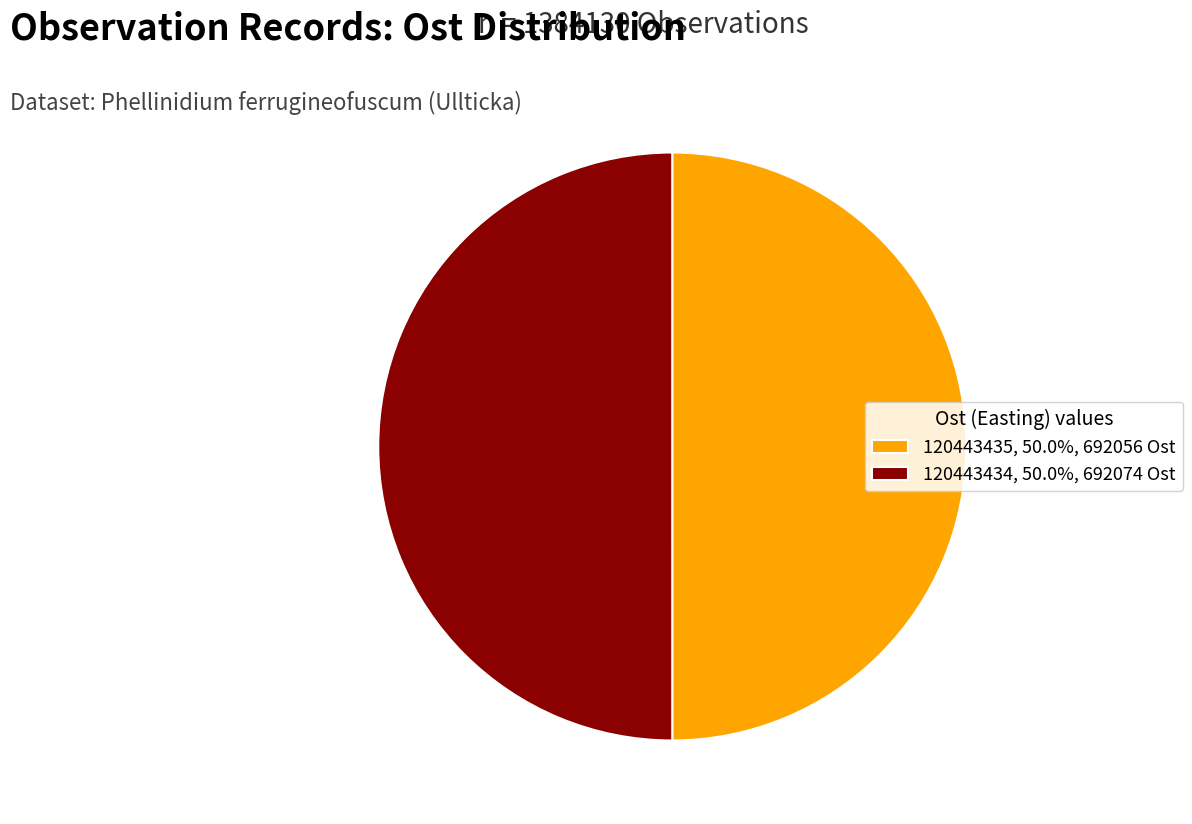

Is the sum of 120443434, 50.0%, 692074 Ost and 120443435, 50.0%, 692056 Ost greater than half?

Yes